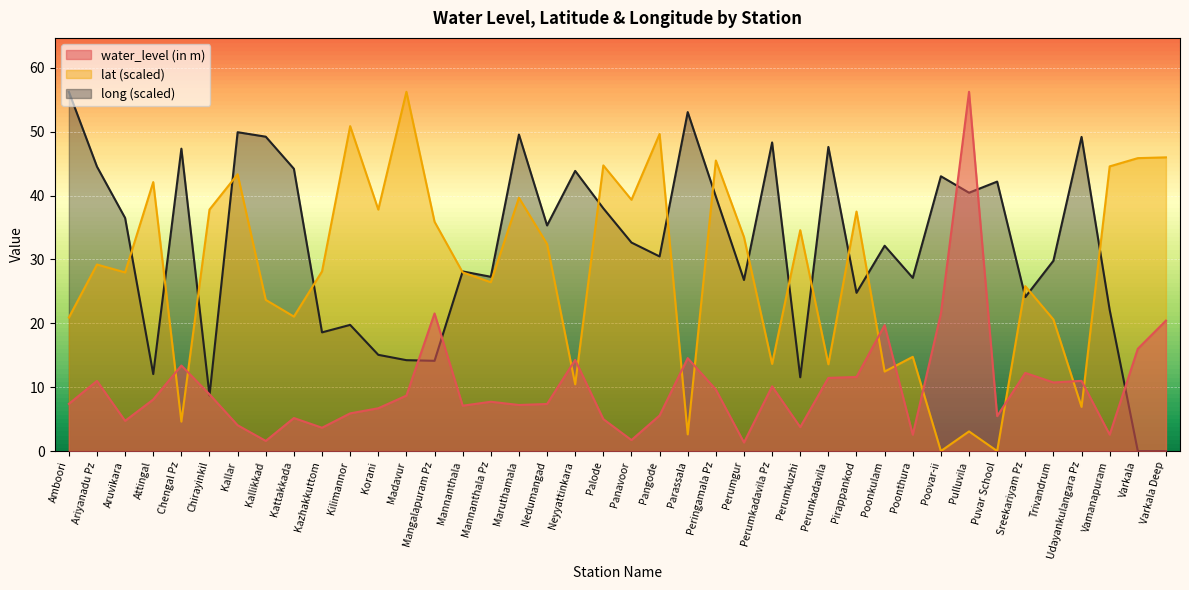

What are all the series names shown in the legend?

water_level (in m), lat (scaled), long (scaled)